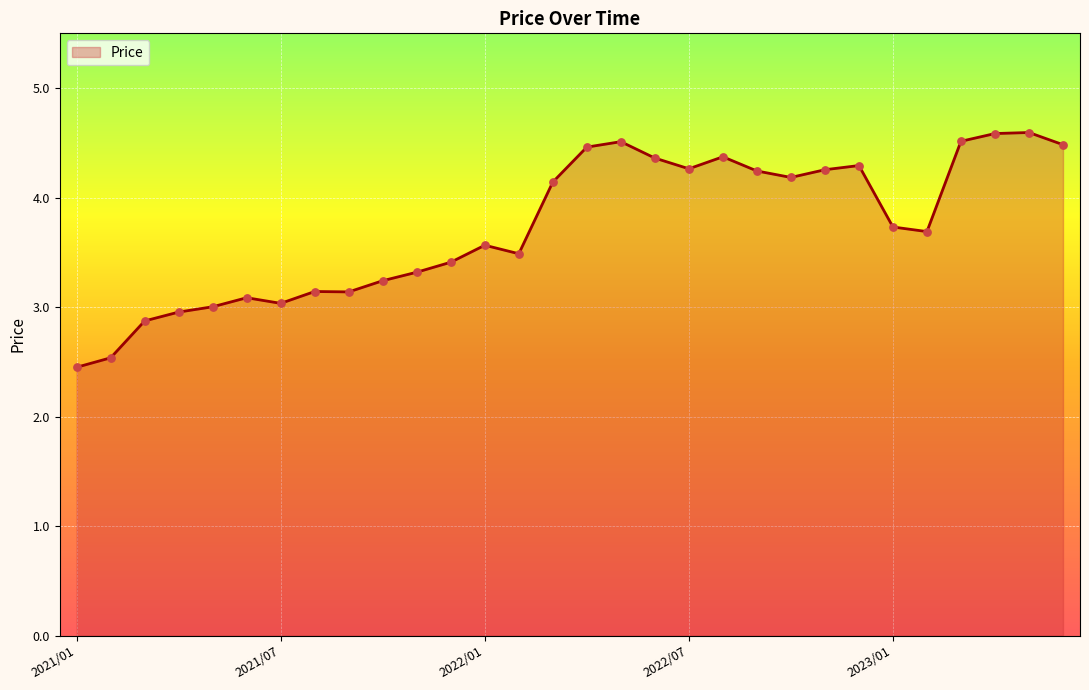

What is the smallest value displayed?

2.5